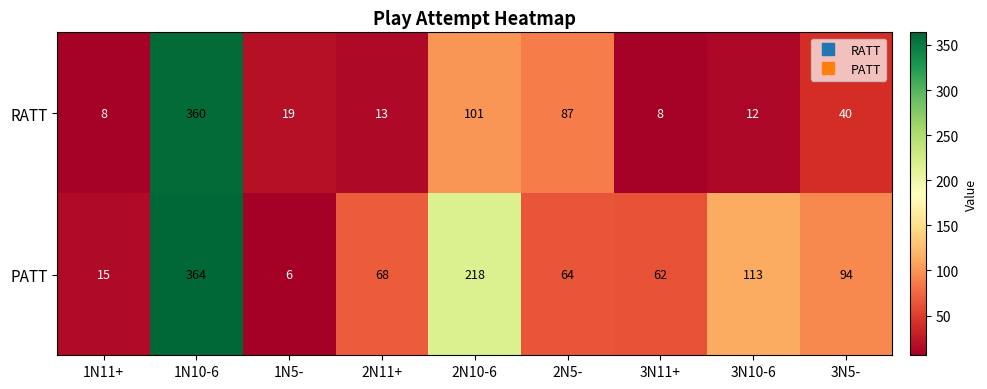

How many values in the RATT series are below 19?

4